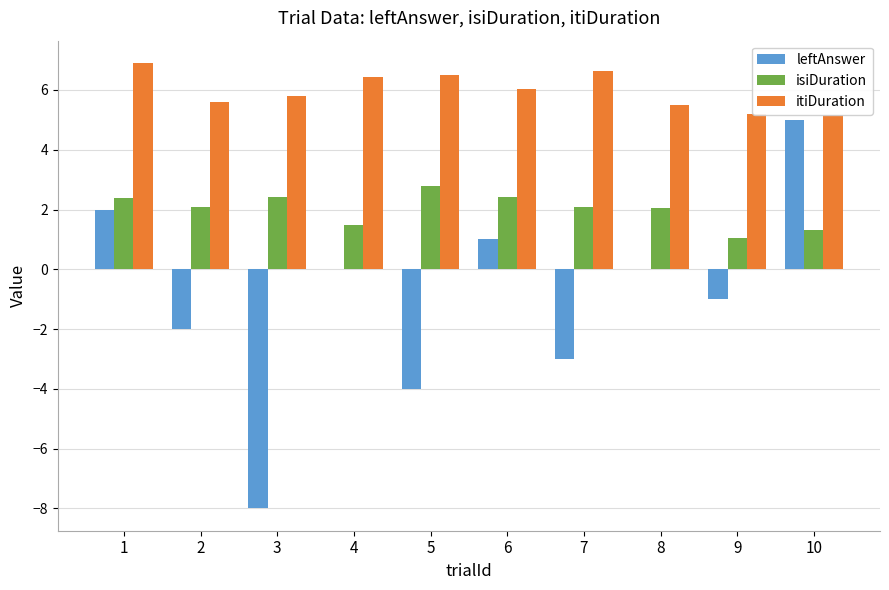

Which category has the highest value across all series?

1